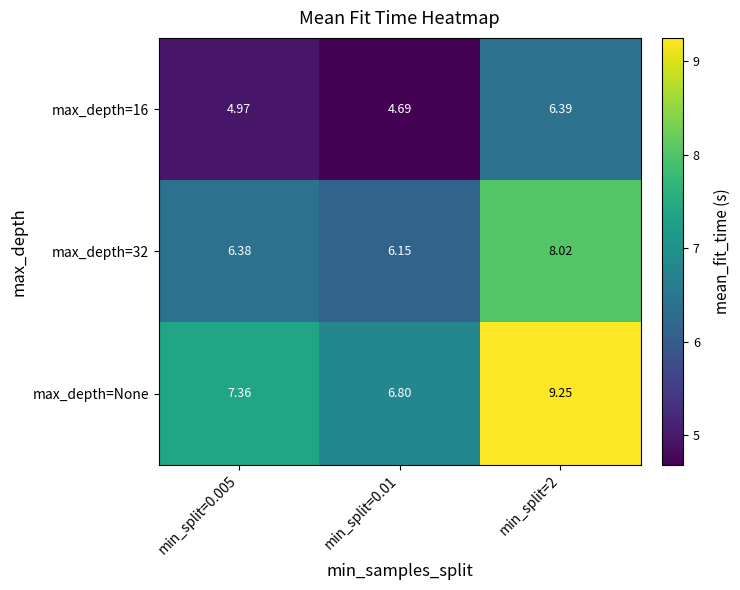

Between min_split=0.005 and min_split=0.01, which series saw the biggest shift?

max_depth=None